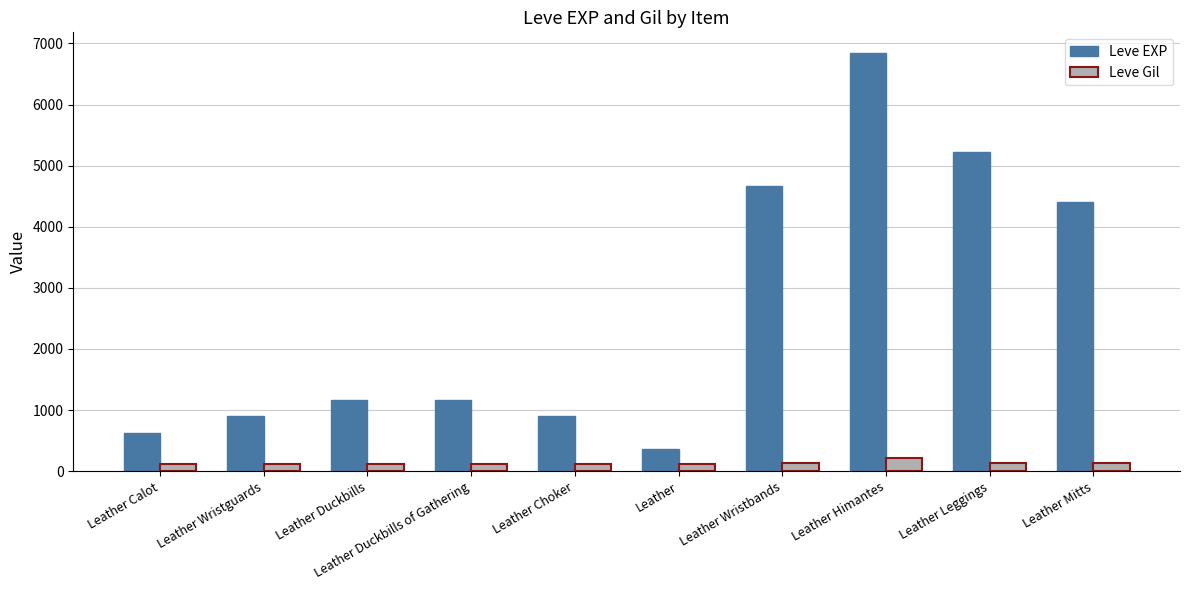

How many bars are there in each group?

2